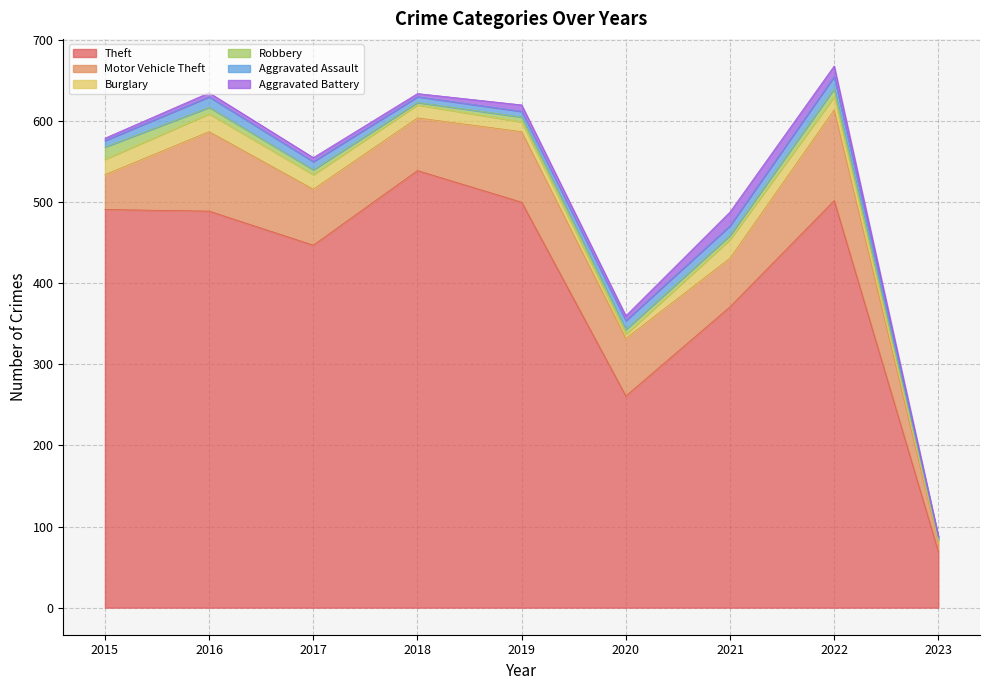

Reading right to left, list all the values displayed in this chart.

Theft: 69	502	371	261	500	539	447	489	491
Motor Vehicle Theft: 11	112	60	71	87	65	69	98	43
Burglary: 3	16	23	5	12	16	18	22	19
Robbery: 1	10	5	6	6	3	6	8	15
Aggravated Assault: 3	15	12	11	7	7	10	13	8
Aggravated Battery: 1	13	17	6	8	4	5	5	3